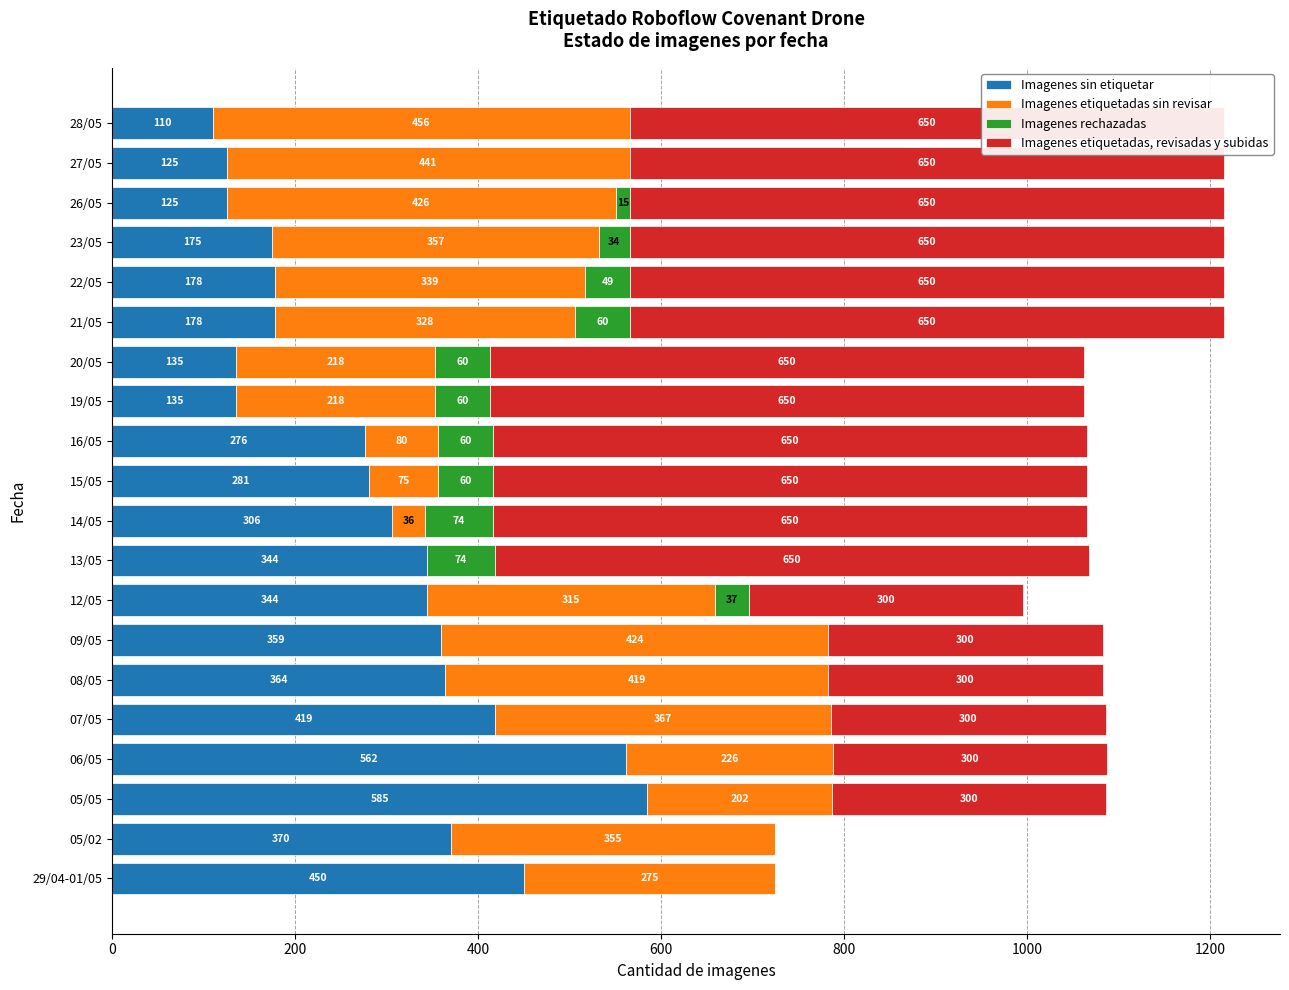

Between 08/05 and 13/05, which series saw the biggest shift?

Imagenes etiquetadas sin revisar